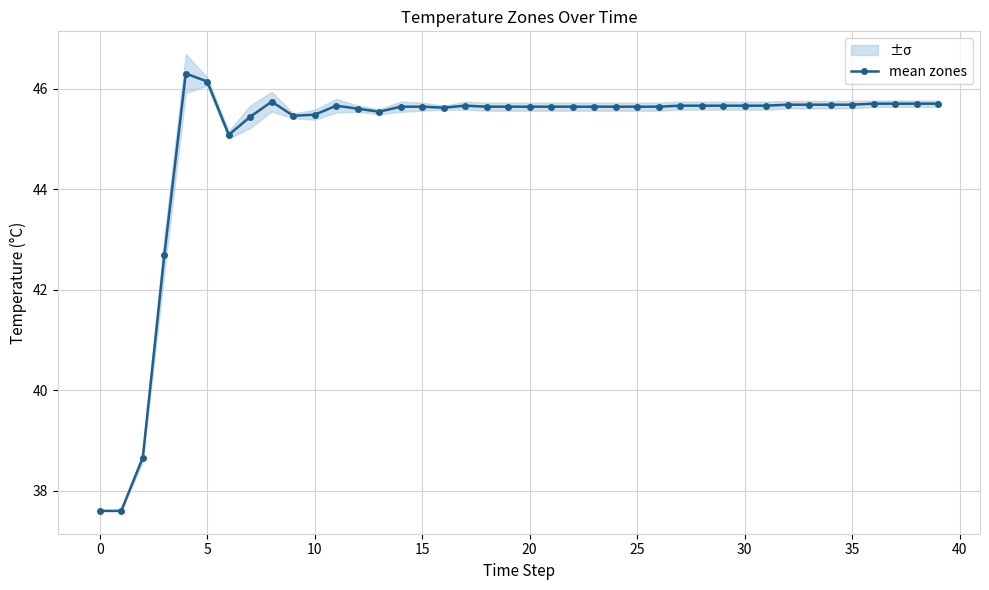

Count the number of data series in this chart.

1